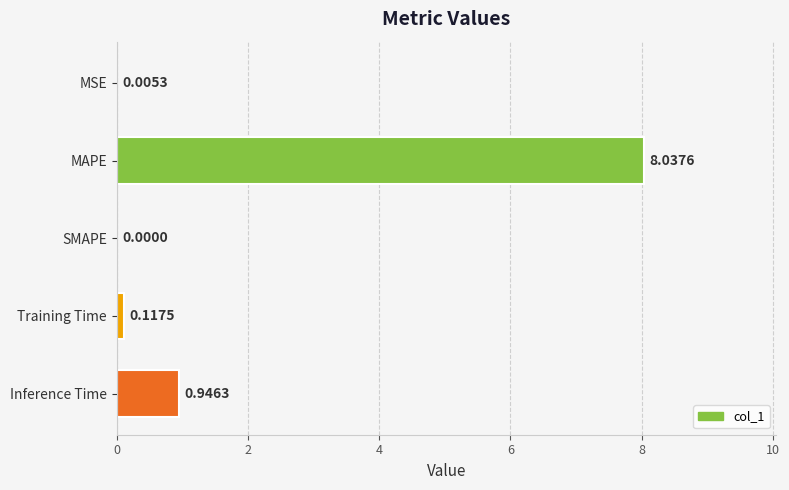

Where is the data nearest to the value 4?

Inference Time